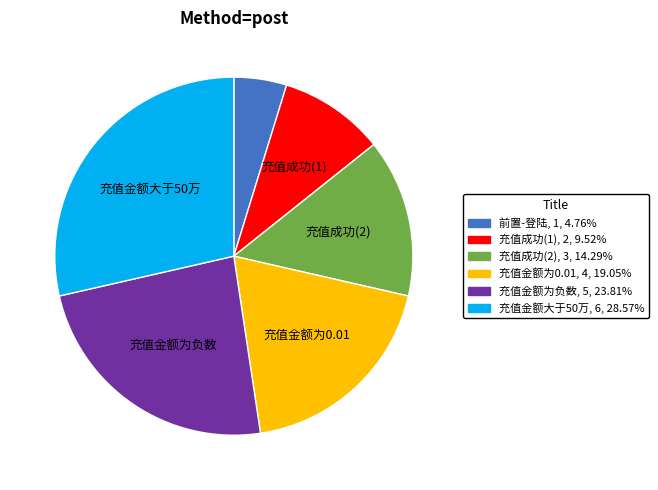

Which slice is the largest?

充值金额大于50万